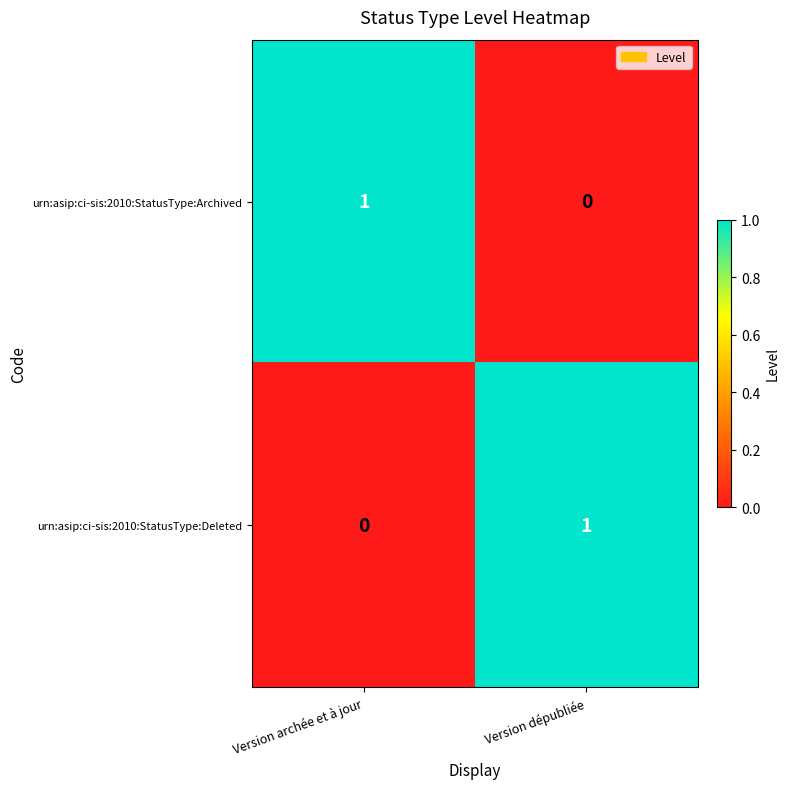

Rank the series at Version dépubliée from lowest to highest value.

urn:asip:ci-sis:2010:StatusType:Archived, urn:asip:ci-sis:2010:StatusType:Deleted